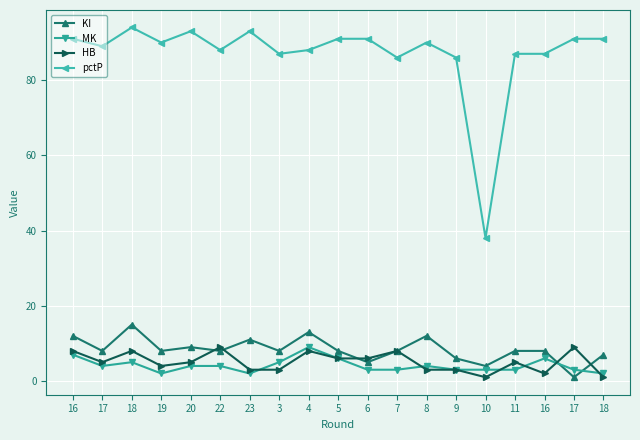

What is the difference between the highest and lowest values at 16?

84